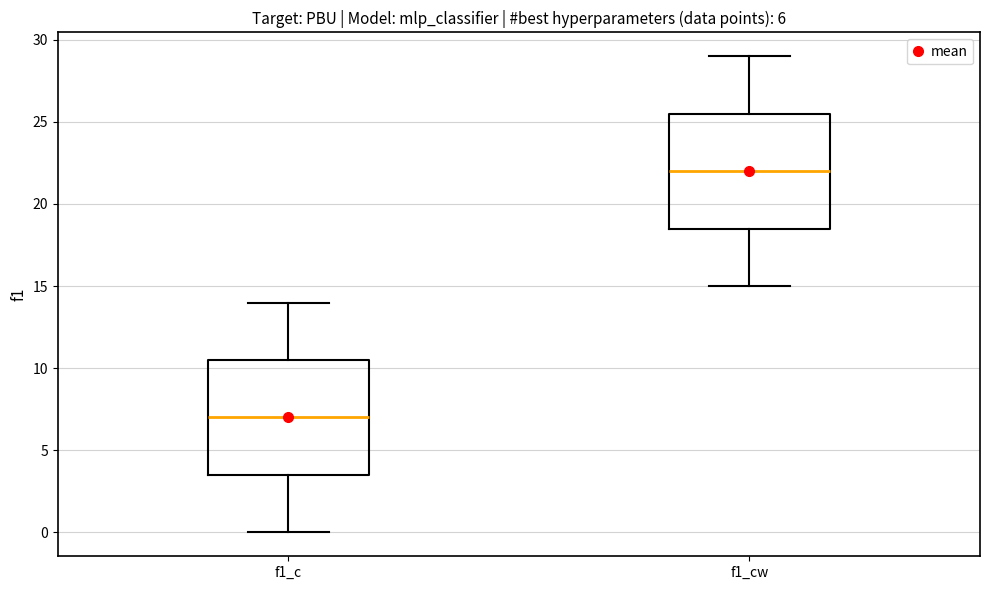

Which box's median line is the lowest?

f1_c